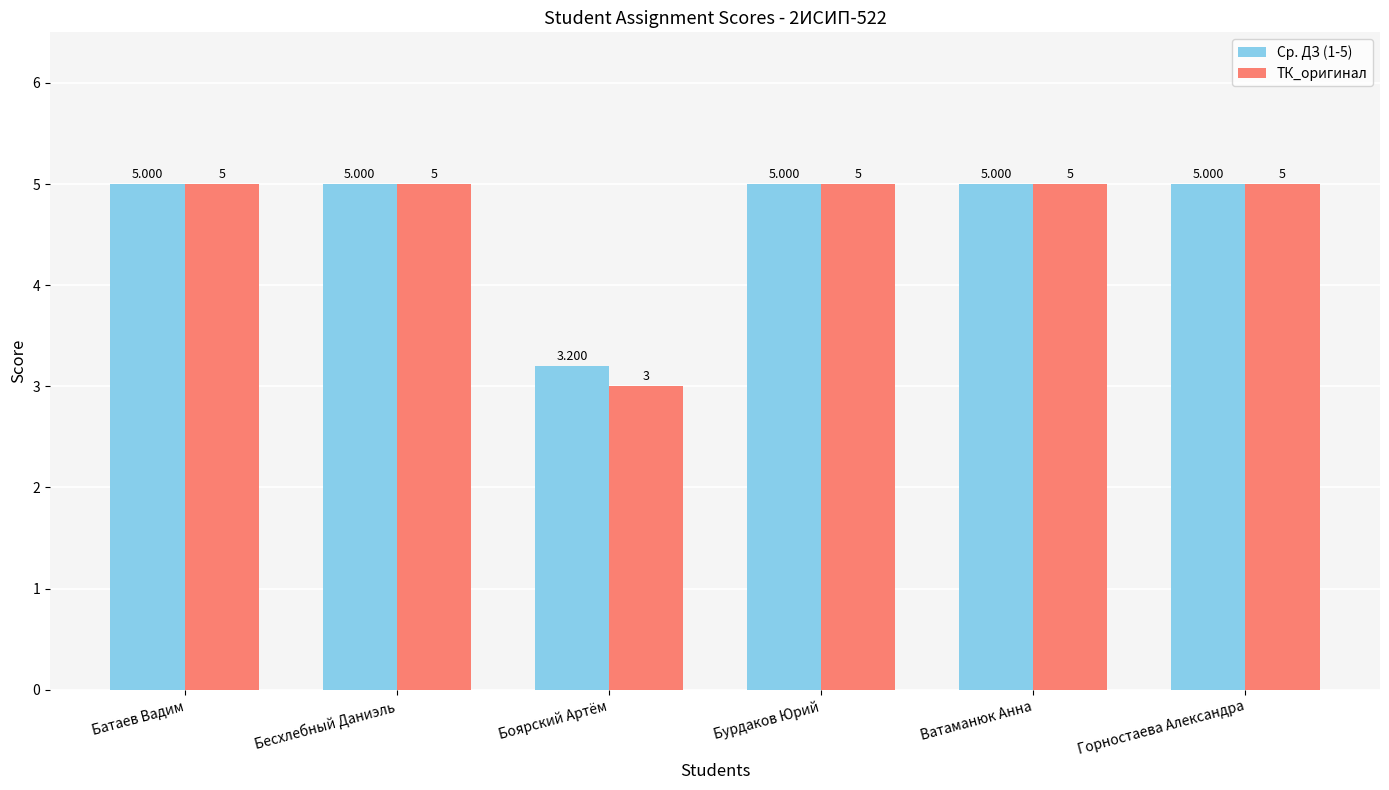

Which series has the largest range (max minus min)?

ТК_оригинал